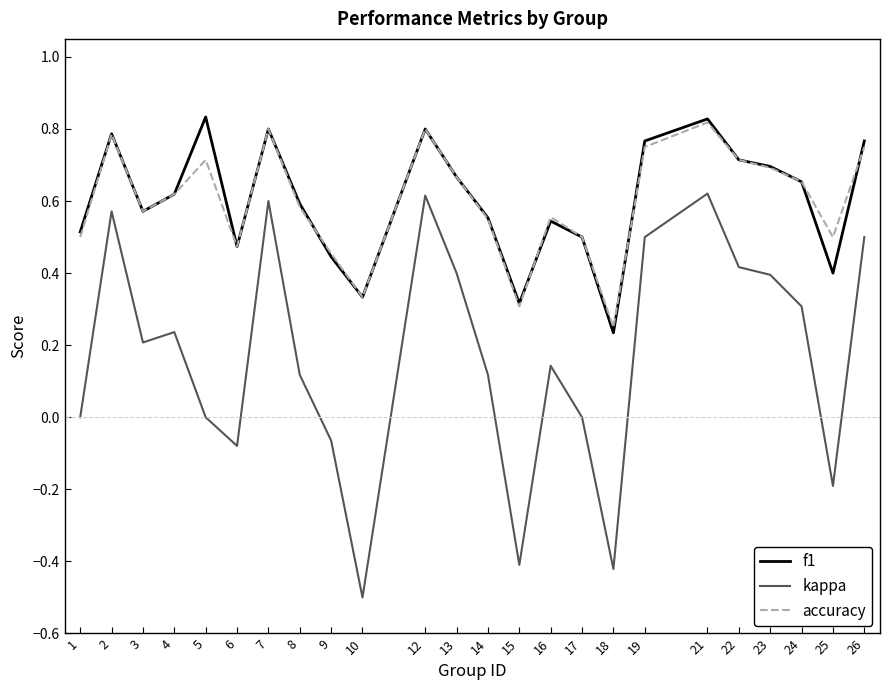

How many lines are shown in the chart?

3